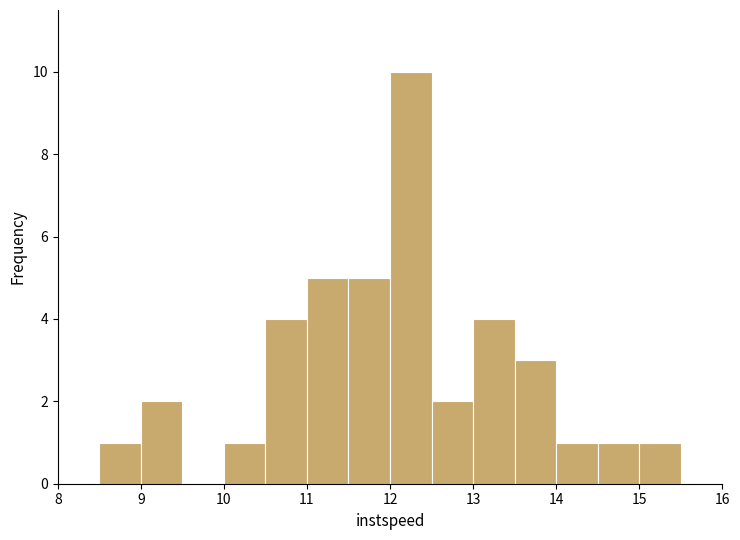

Which range on the x-axis has the tallest bar?

12.0 to 12.5